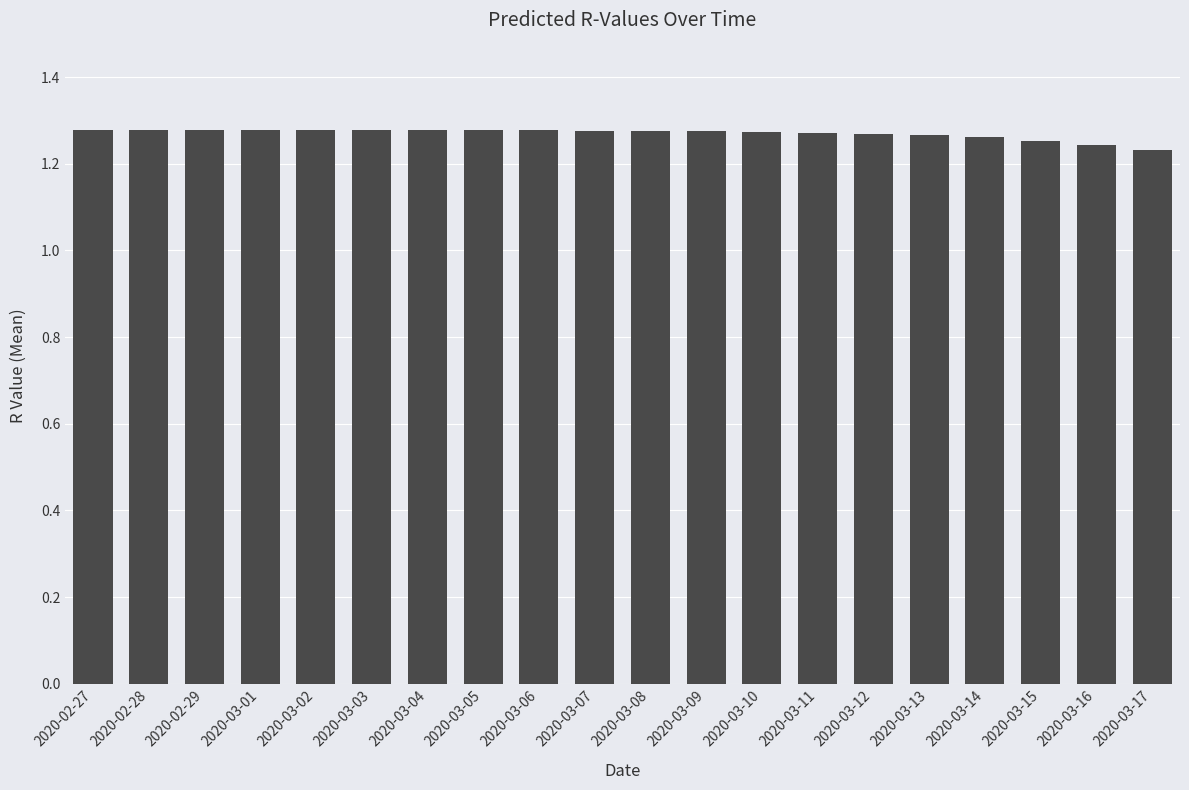

What is the ratio of the value at 2020-03-09 to the value at 2020-03-17?

1.0